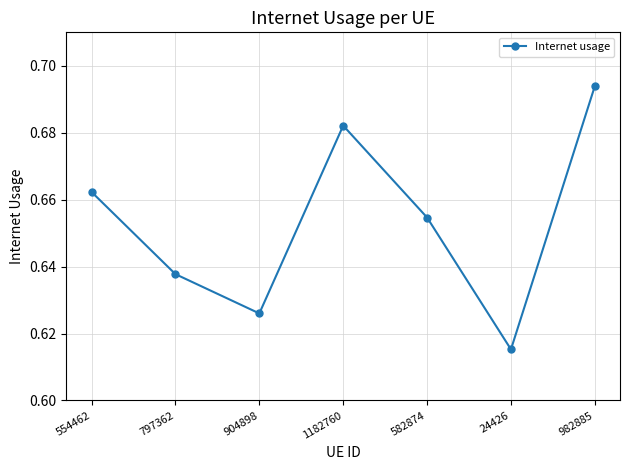

What is the label of the 2nd point from the left?

797362